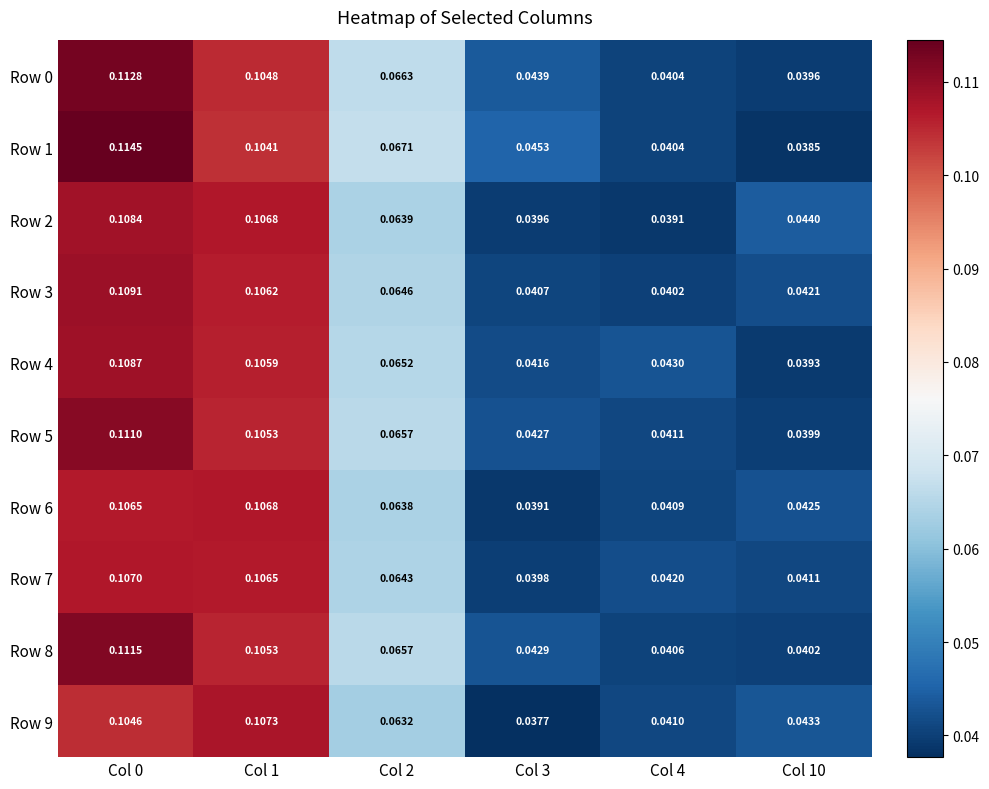

Is the value of Row 7 at Col 10 greater than the value of Row 3 at Col 3?

Yes